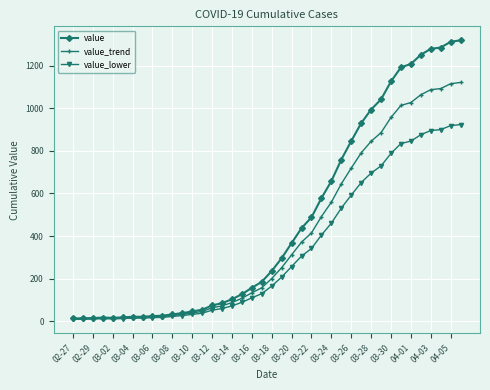

Rank the series by their maximum value, from lowest to highest.

value_lower, value_trend, value